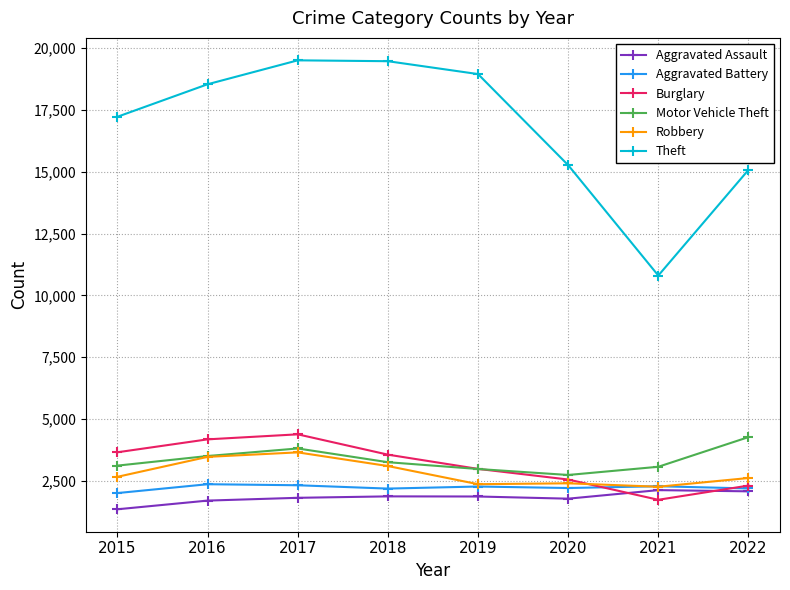

The Theft series shows 3566 at 2021. True or false?

False